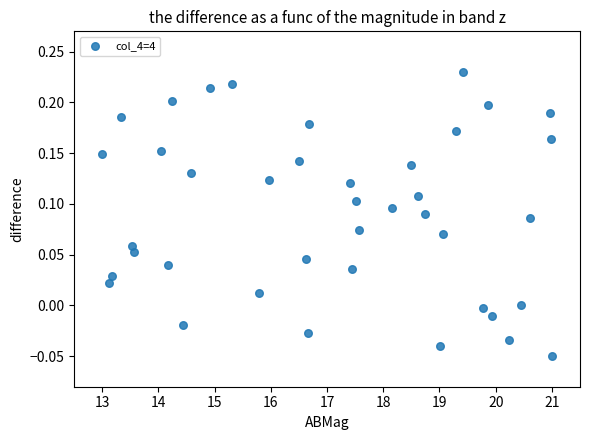

What is the range of X values (max minus min)?

8.0